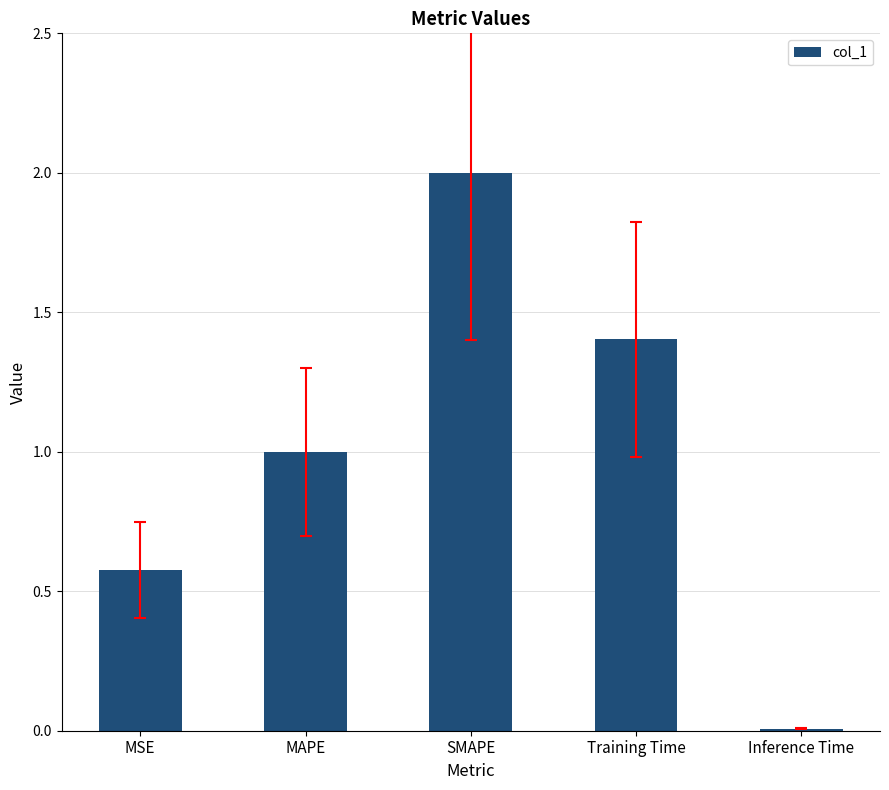

What is the approximate value at SMAPE?

2.0